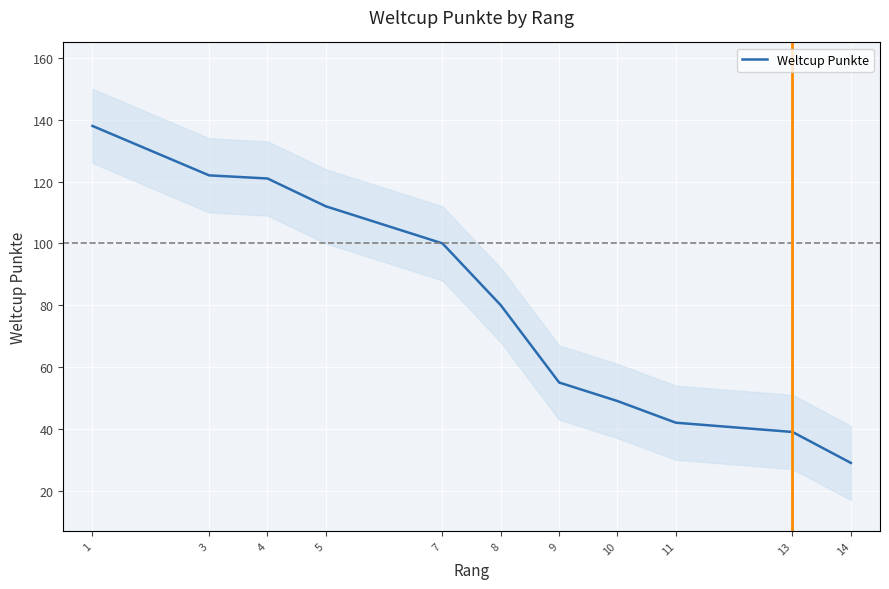

Reading left to right, transcribe all the data shown in this chart.

1=138	3=122	4=121	5=112	7=100	8=80	9=55	10=49	11=42	13=39	14=29